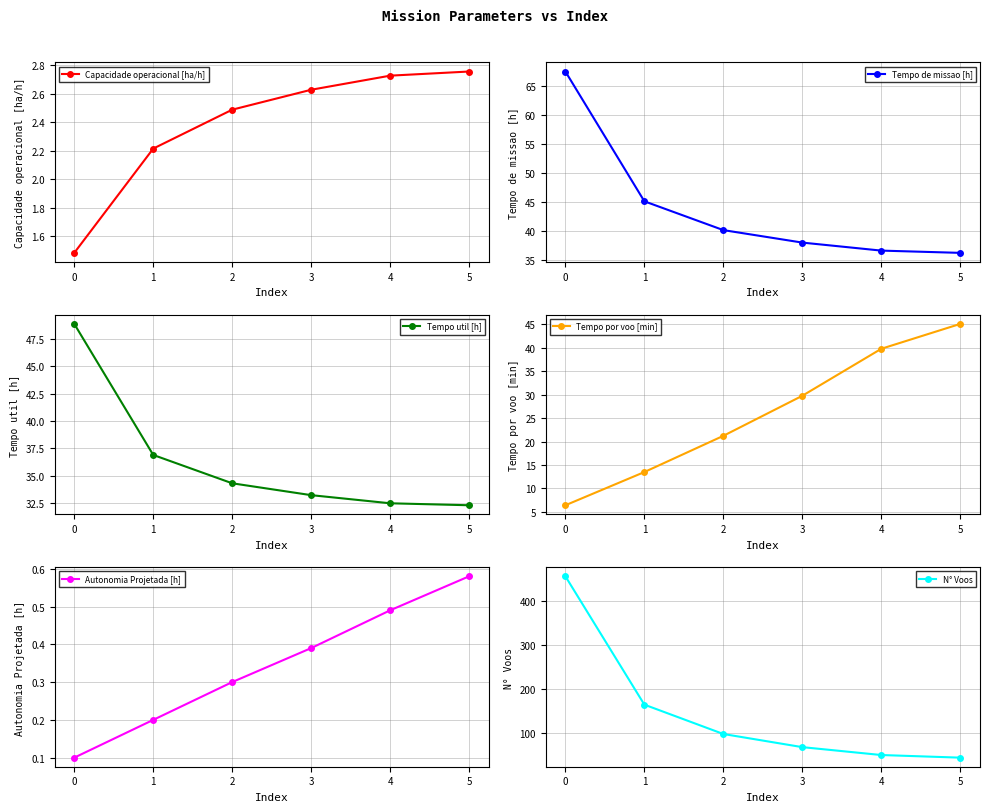

True or false: Autonomia Projetada [h] has more than 1 points higher than both neighbors.

False